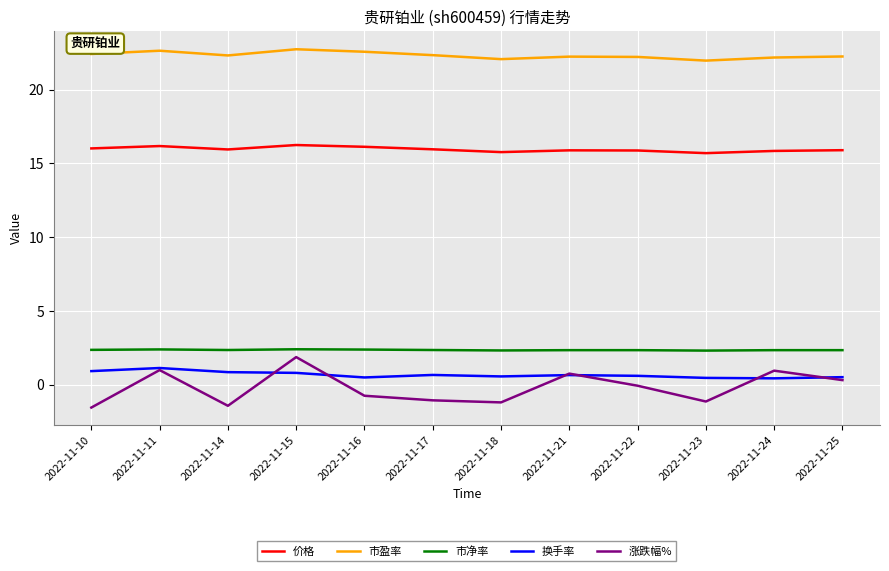

Is it true that 市盈率 equals 34.4 at 2022-11-25?

False